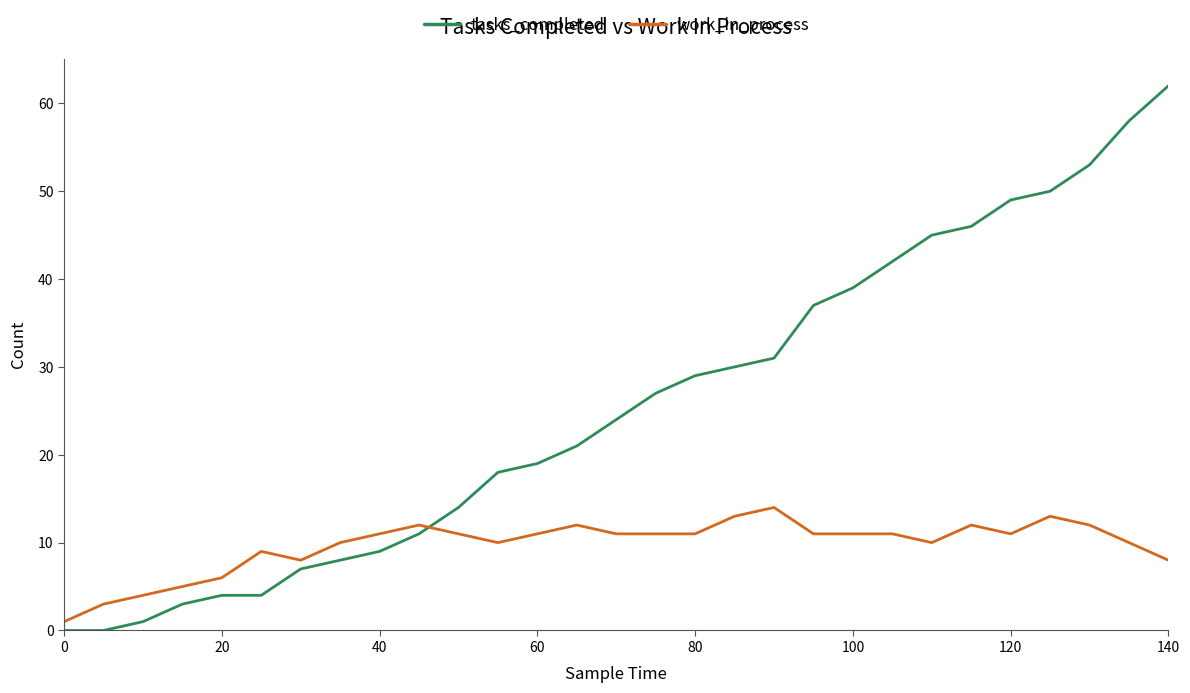

How many lines are shown in the chart?

2